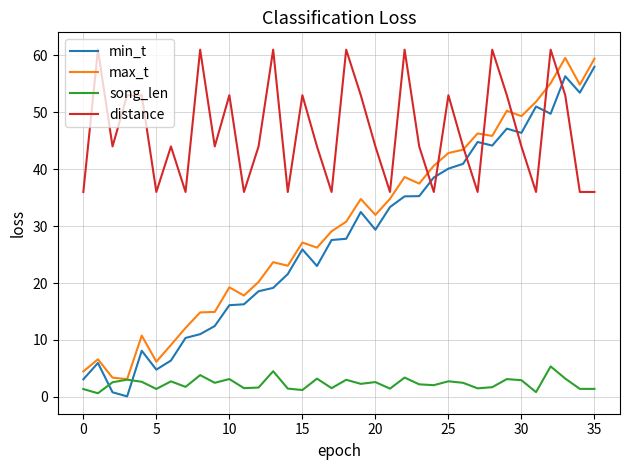

Which series has the largest total across all categories?

distance